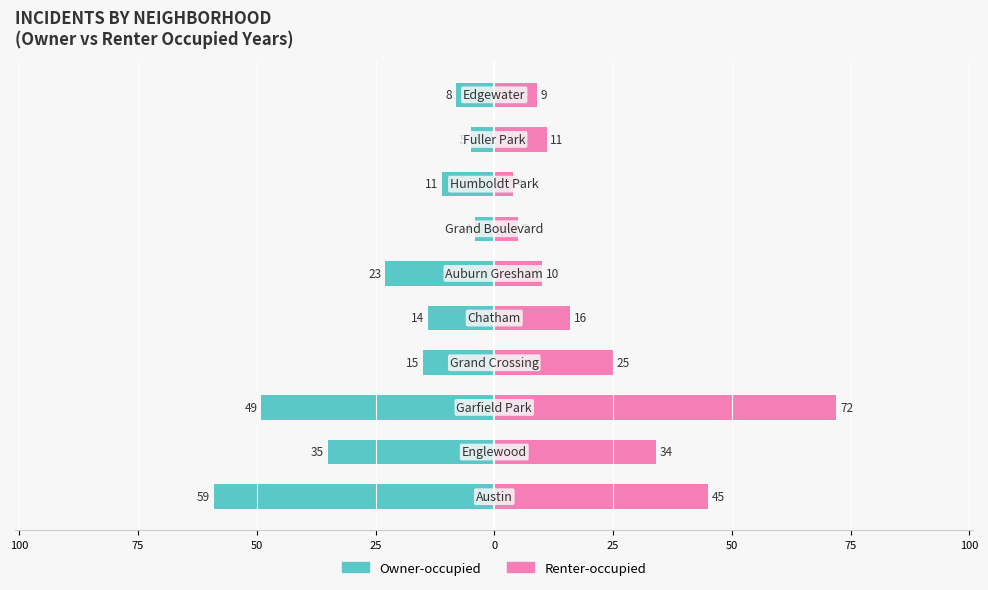

Count the number of data series in this chart.

2